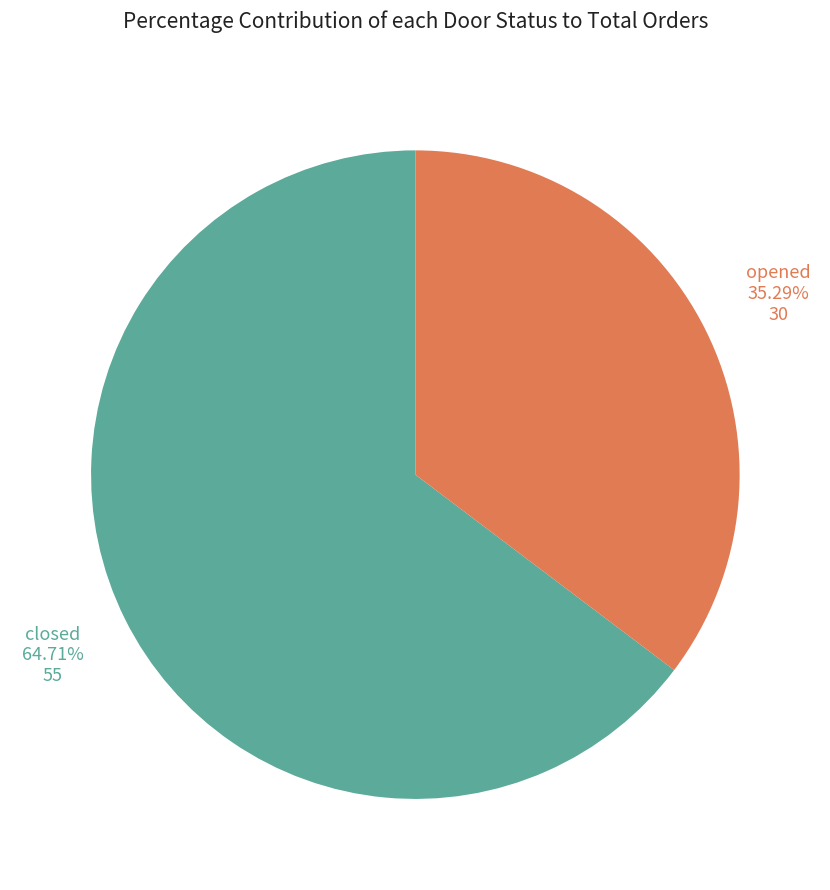

Does any single category account for the majority?

Yes